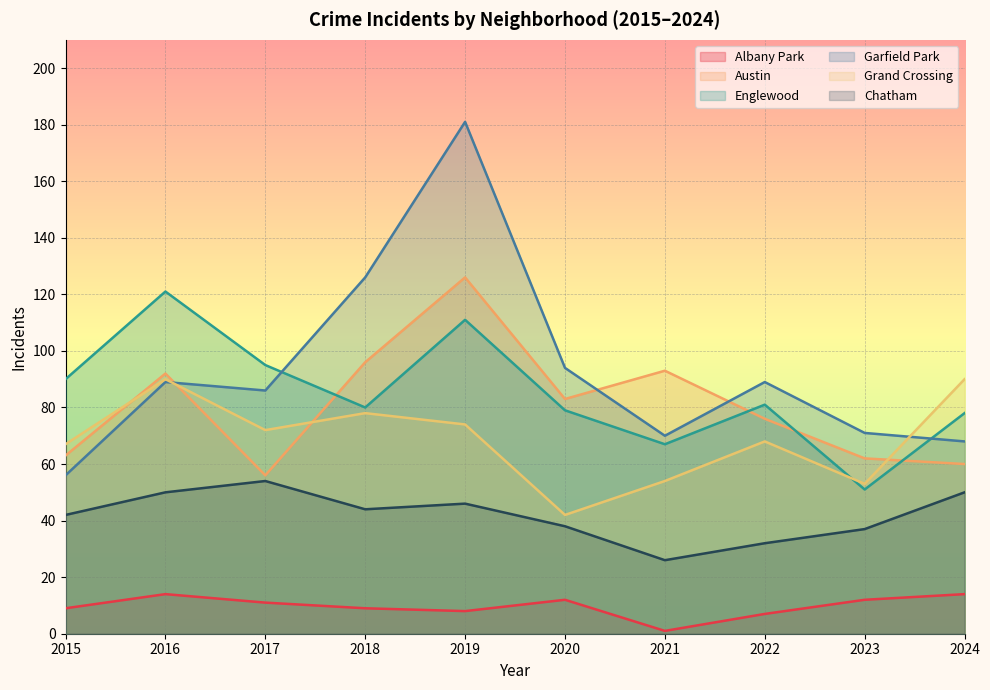

Is the value of Austin at 2021 greater than the value of Garfield Park at 2022?

Yes